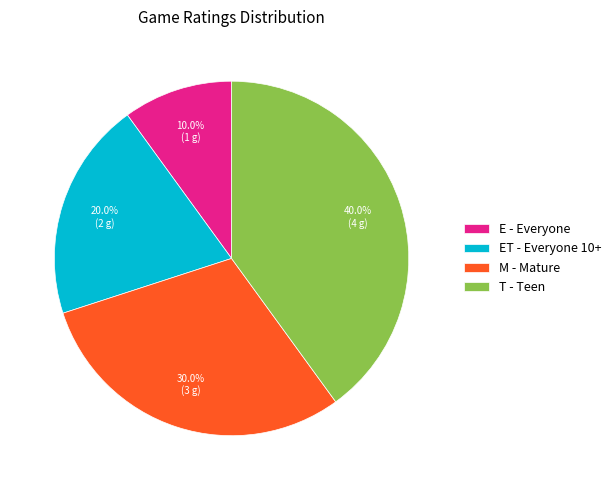

Approximately how many times larger is the value at E - Everyone compared to M - Mature?

0.3